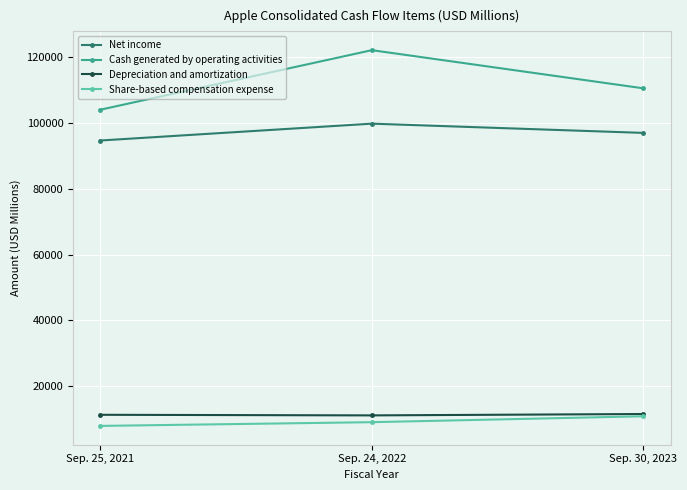

What is the difference between the Net income values at Sep. 24, 2022 and Sep. 25, 2021?

5123